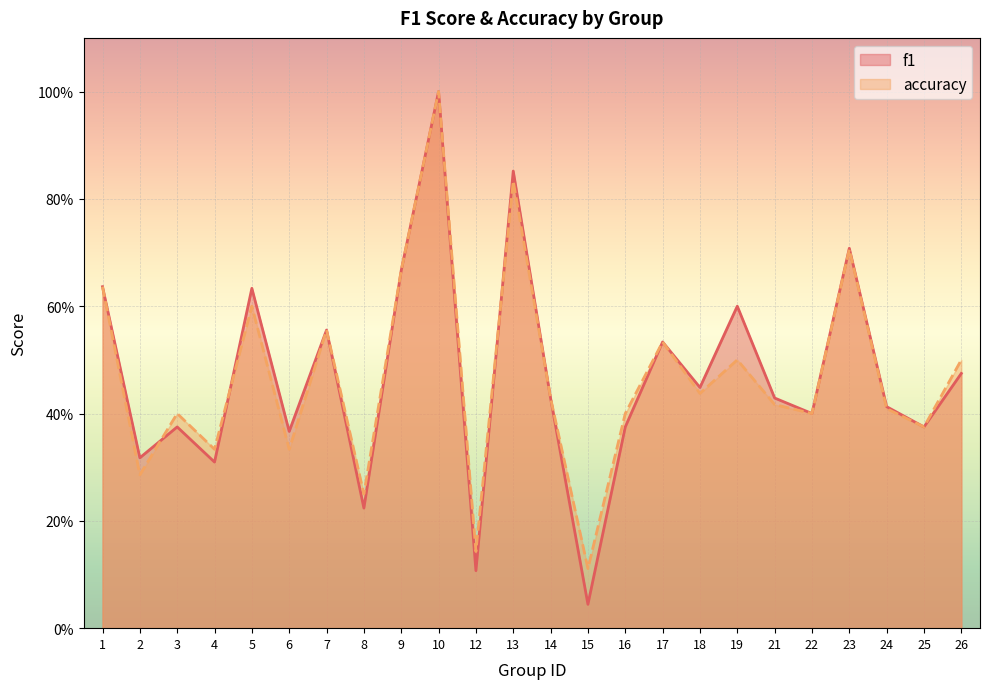

Between 10 and 22, which series saw the biggest shift?

f1